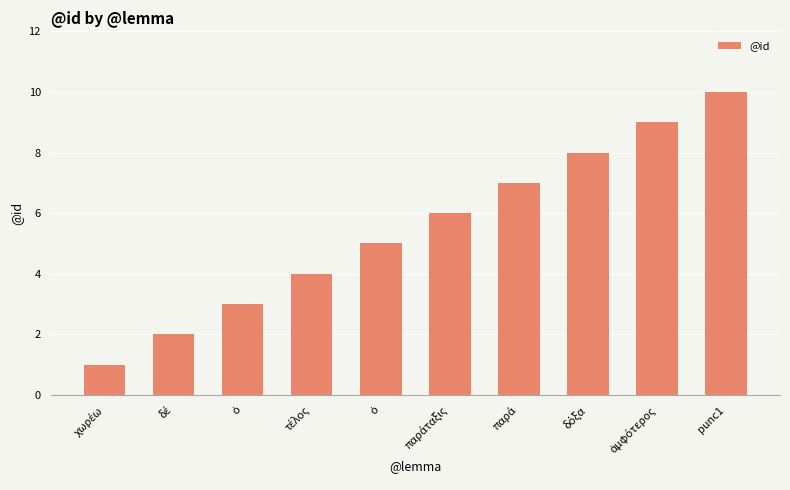

How many data points are less than 6?

5